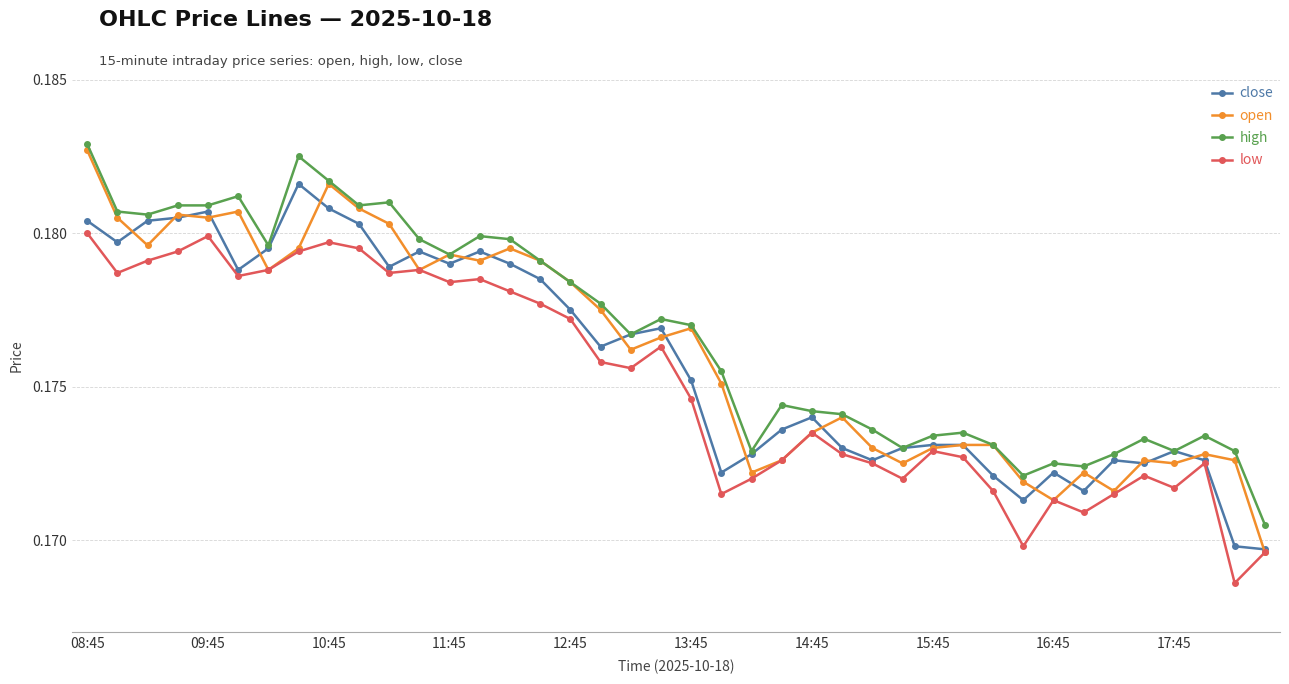

What are all the series names shown in the legend?

close, open, high, low